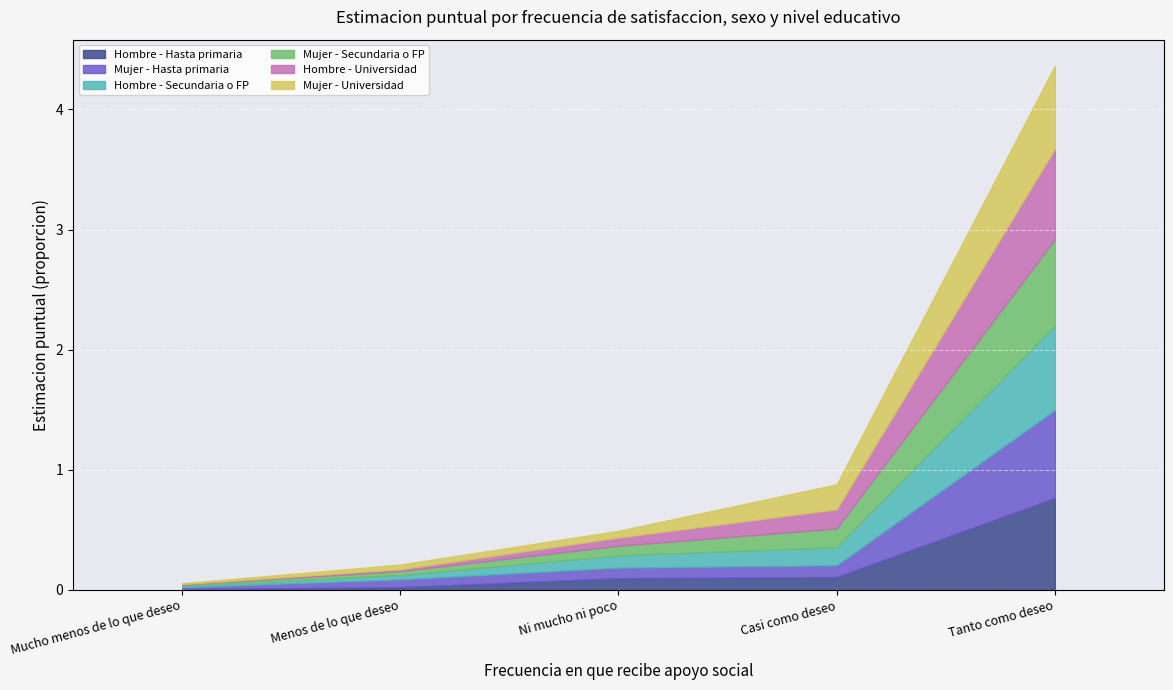

Rank the series at Mucho menos de lo que deseo from lowest to highest value.

Hombre - Universidad, Mujer - Universidad, Hombre - Hasta primaria, Hombre - Secundaria o FP, Mujer - Secundaria o FP, Mujer - Hasta primaria